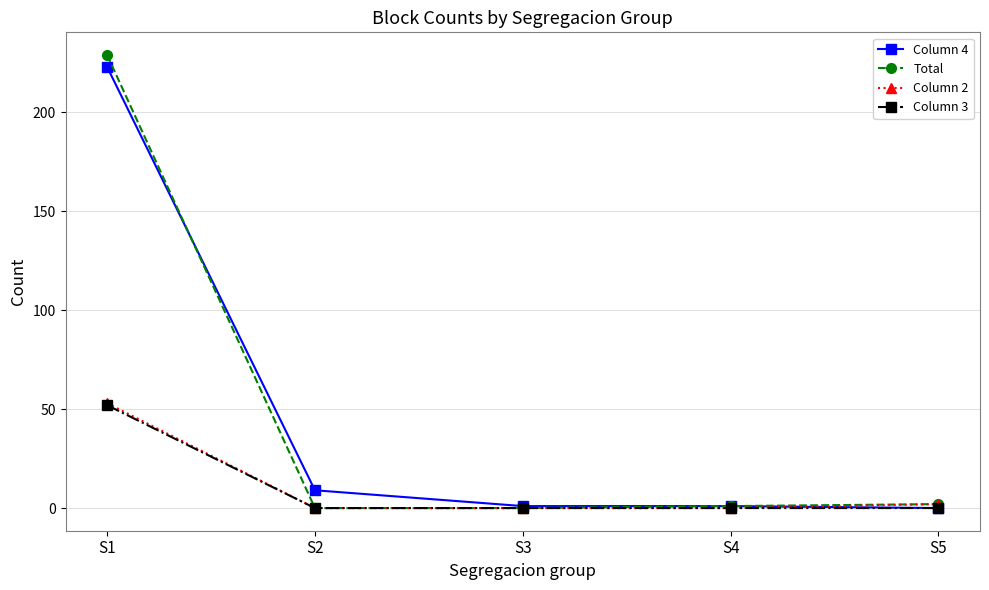

Does the chart have visible grid lines?

Yes